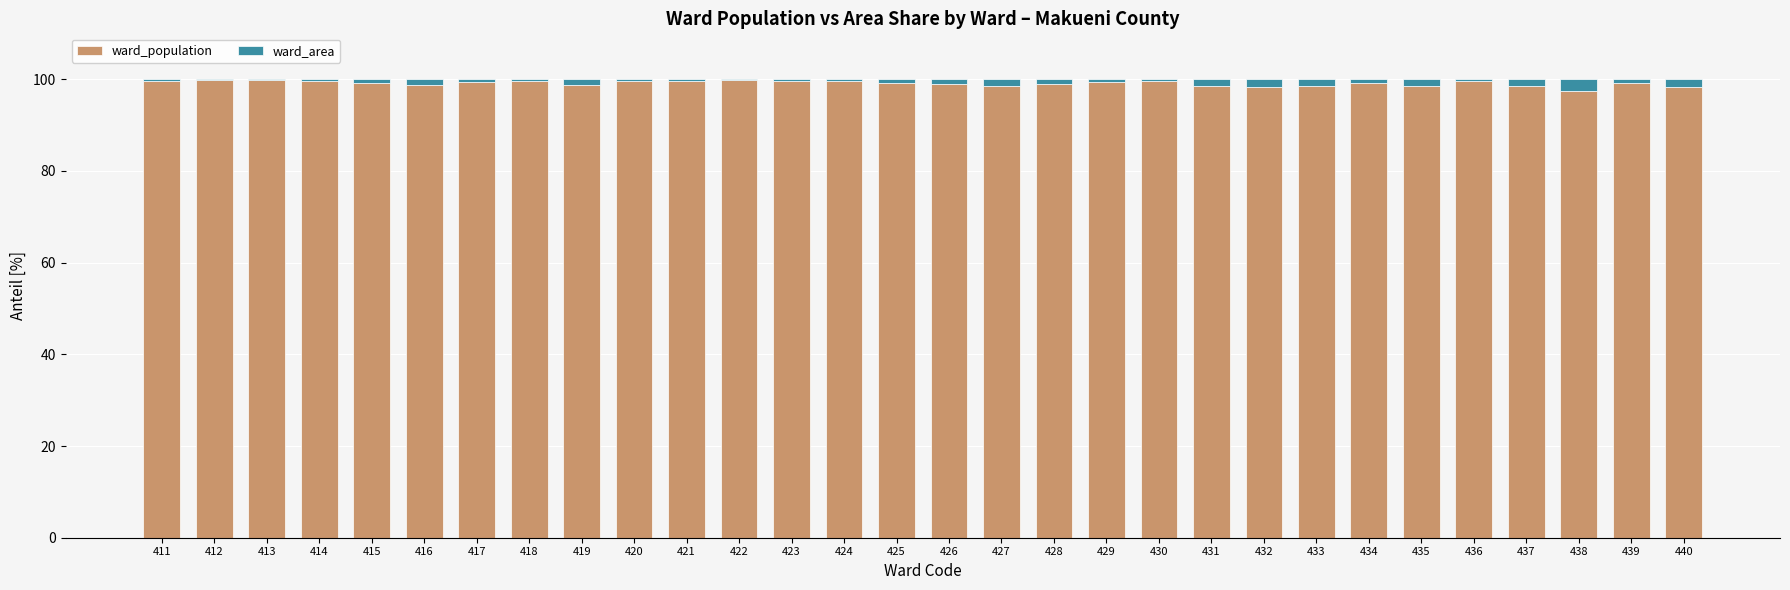

What is the average value of the ward_population series?

99.1